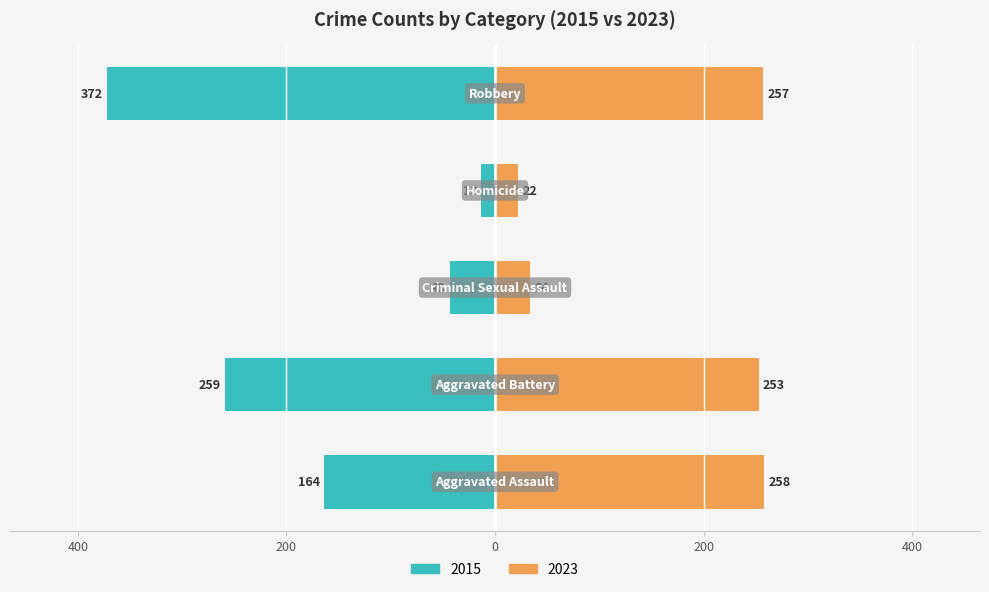

Rank the series at 2023 from highest to lowest value.

Aggravated Assault, Robbery, Aggravated Battery, Criminal Sexual Assault, Homicide